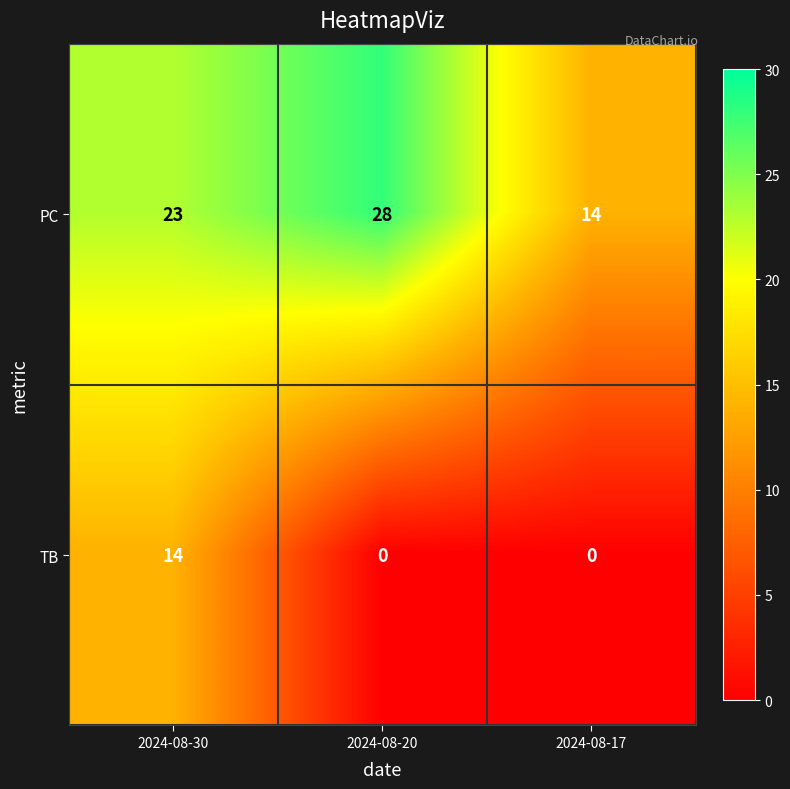

What is the highest value of the PC series?

28